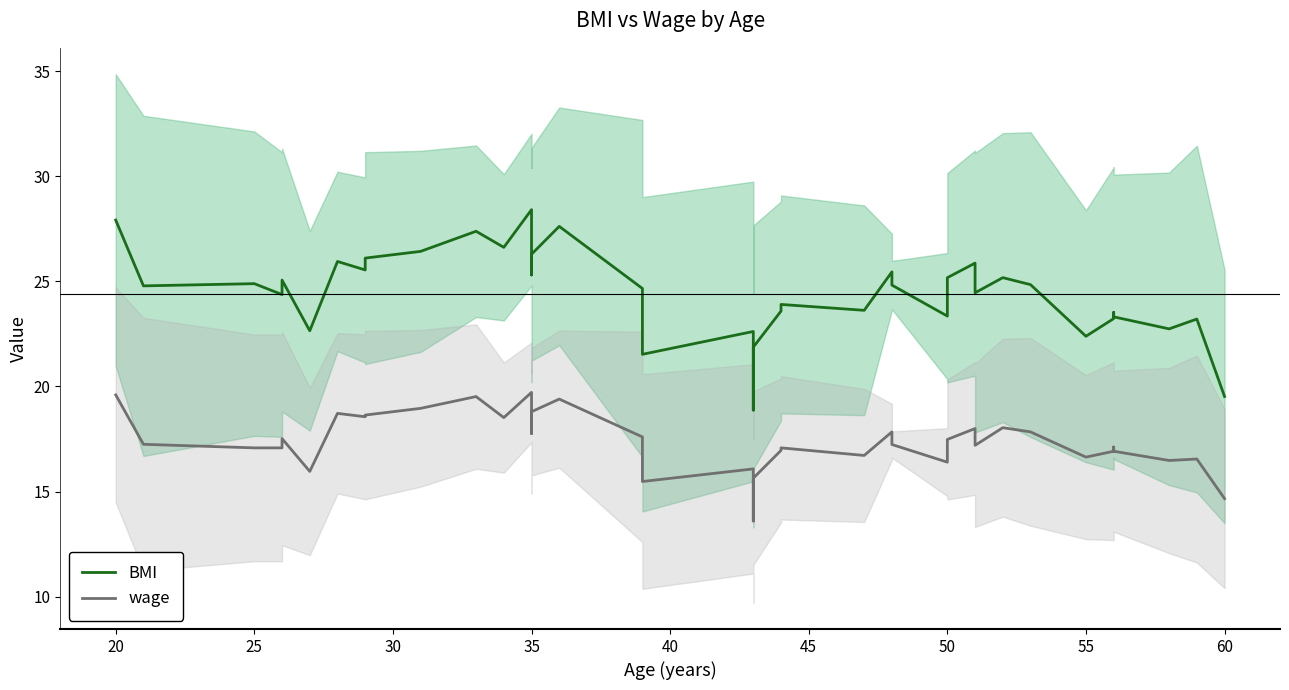

Which series has the largest range (max minus min)?

BMI